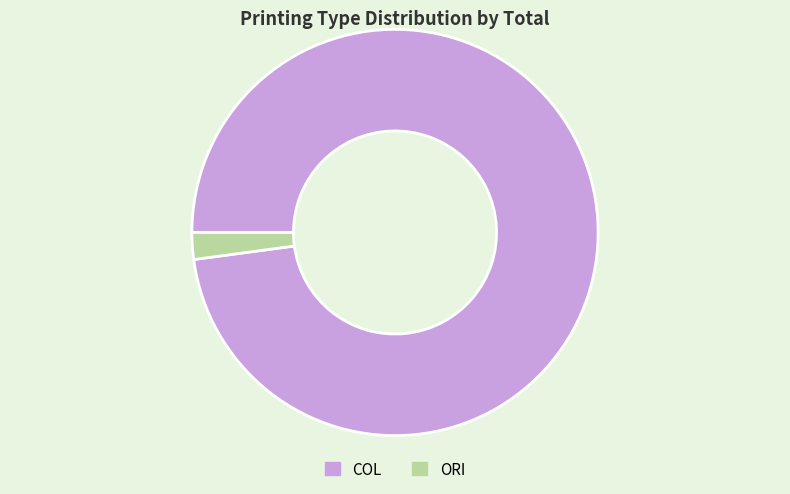

How many slices are in this pie chart?

2